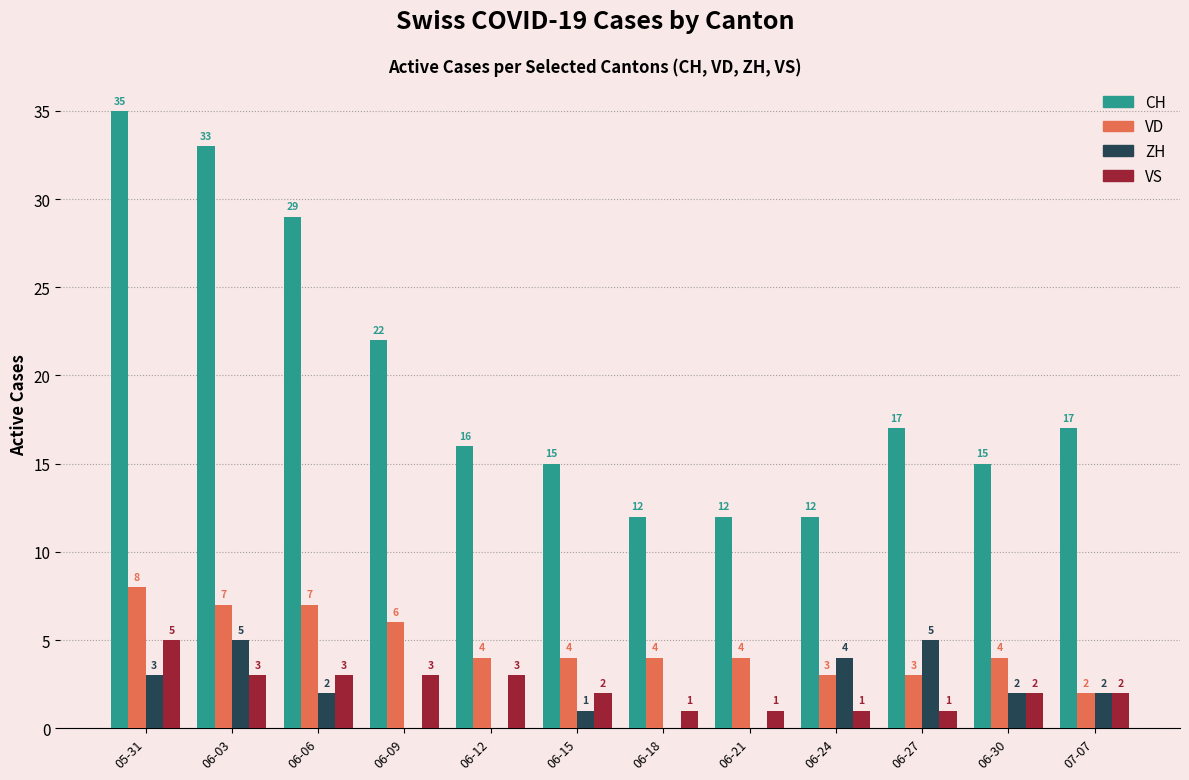

At which category is the sum across all series the highest?

05-31